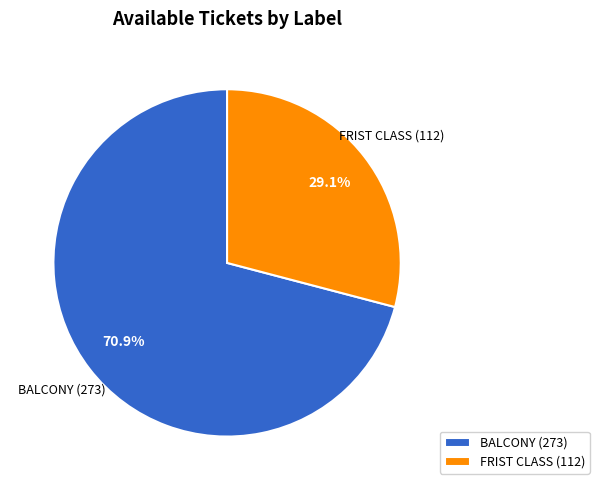

How many segments does this pie chart have?

2